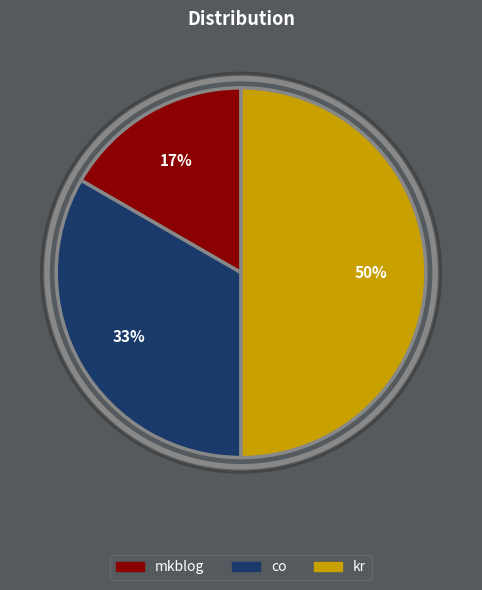

What is the smallest slice in the pie chart?

mkblog